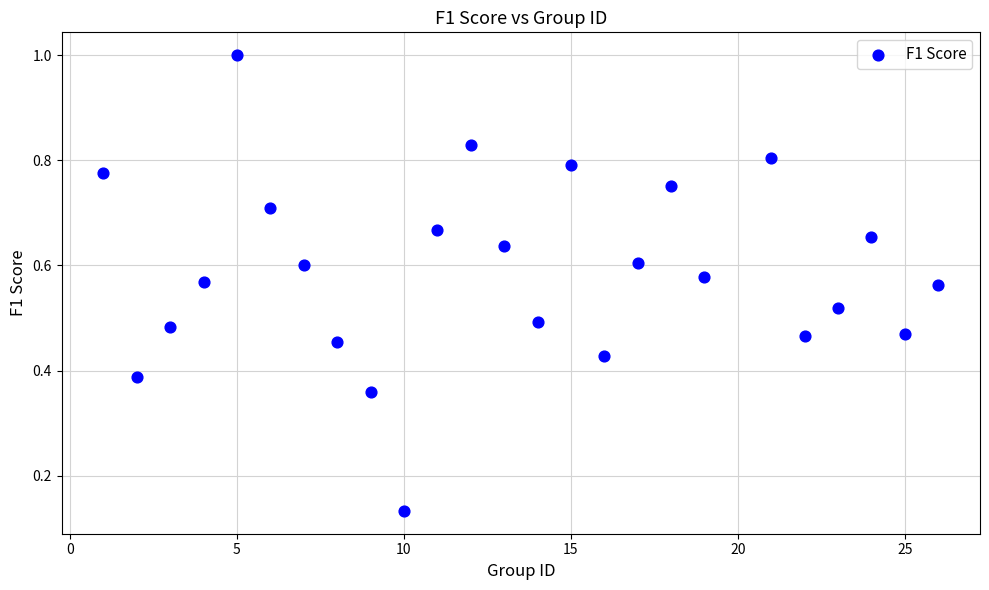

What is the range of Y values (max minus min)?

0.9